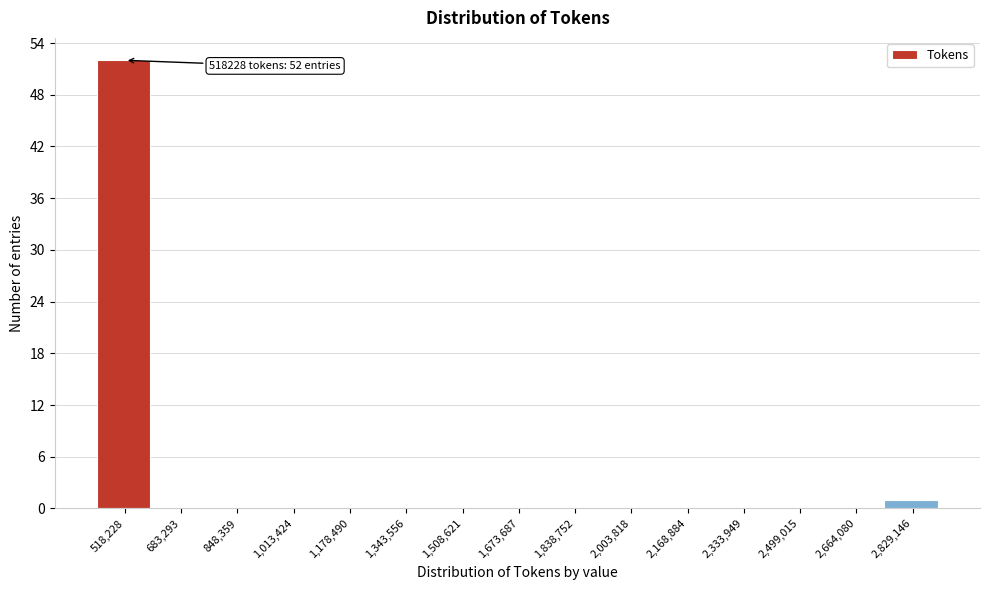

Reading left to right, extract all data points from this chart.

518,228=52	683,293=0	848,359=0	1,013,424=0	1,178,490=0	1,343,556=0	1,508,621=0	1,673,687=0	1,838,752=0	2,003,818=0	2,168,884=0	2,333,949=0	2,499,015=0	2,664,080=0	2,829,146=1